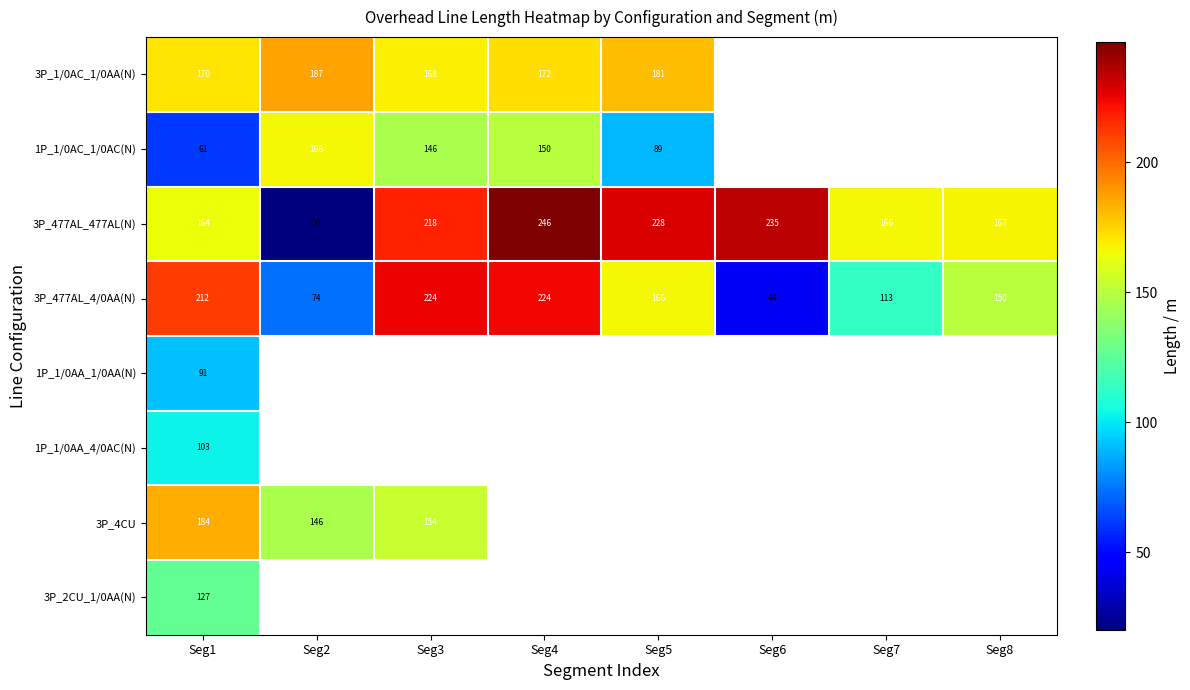

How many values in the 3P_477AL_477AL(N) series are below 218?

4